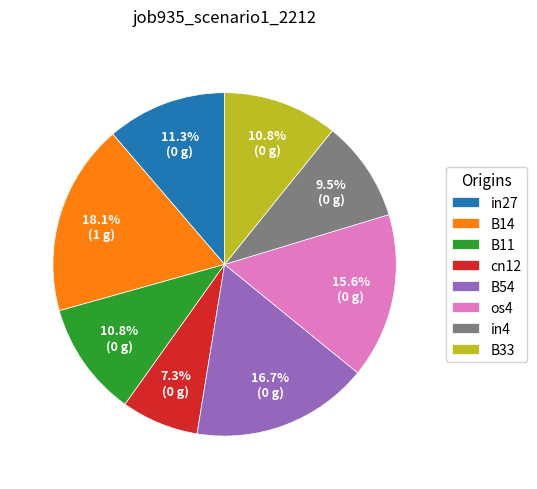

Which has a higher value, os4 or B11?

os4